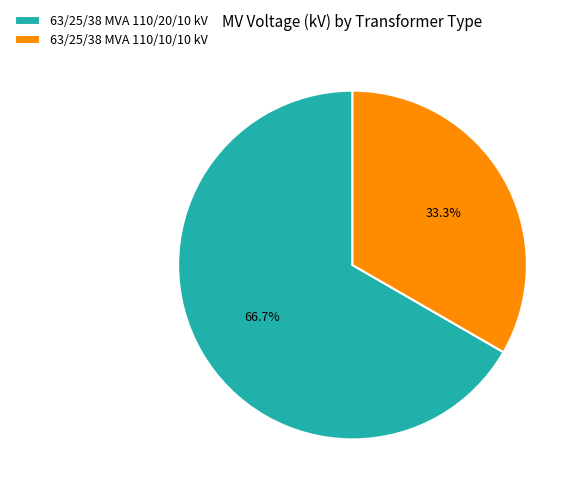

Between 63/25/38 MVA 110/10/10 kV and 63/25/38 MVA 110/20/10 kV, which is larger?

63/25/38 MVA 110/20/10 kV